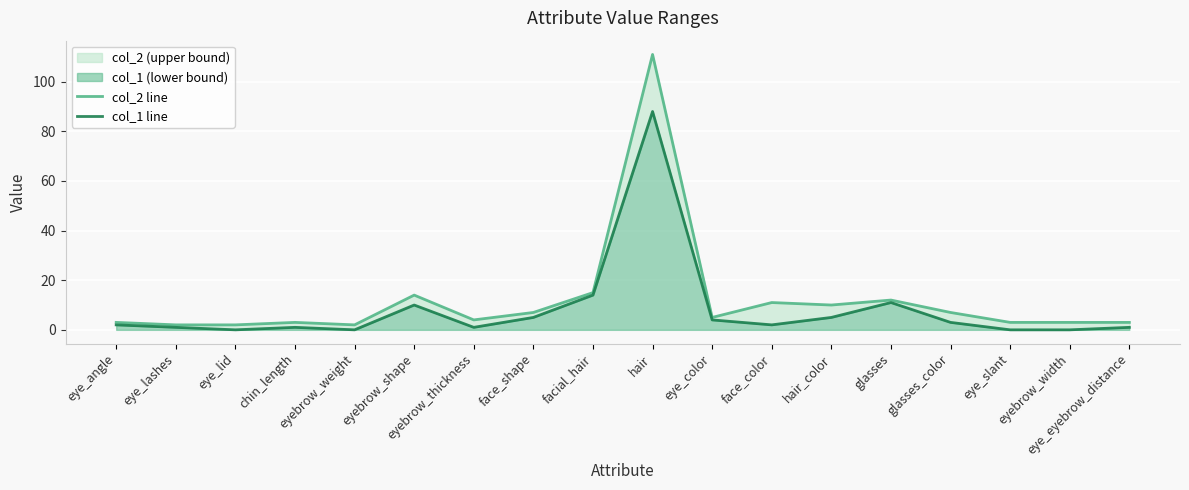

Reading left to right, list all the values displayed in this chart.

col_2 line: 3	2	2	3	2	14	4	7	15	111	5	11	10	12	7	3	3	3
col_1 line: 2	1	0	1	0	10	1	5	14	88	4	2	5	11	3	0	0	1